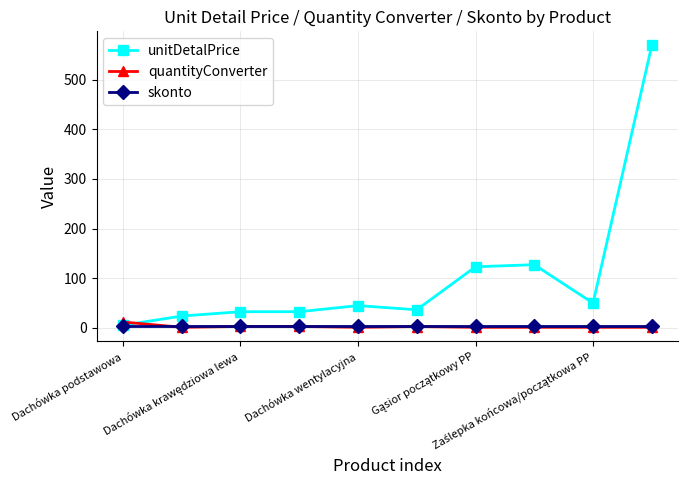

What is the value of the unitDetalPrice point at the 4th from the left?

32.4